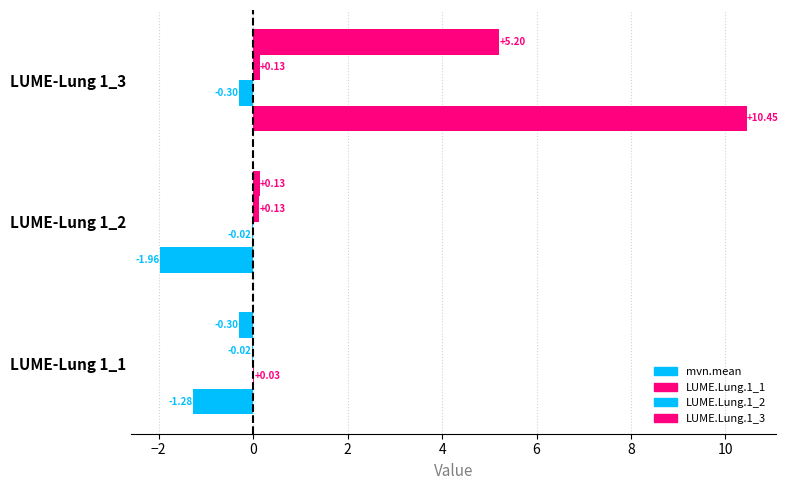

Count the number of categories in the chart.

3